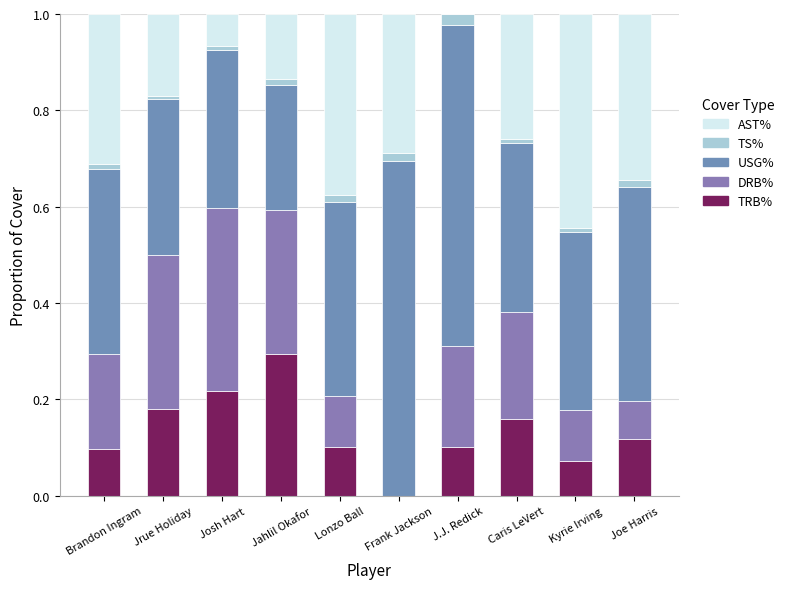

At Jrue Holiday, list the series in order from largest to smallest.

USG%, DRB%, TRB%, AST%, TS%